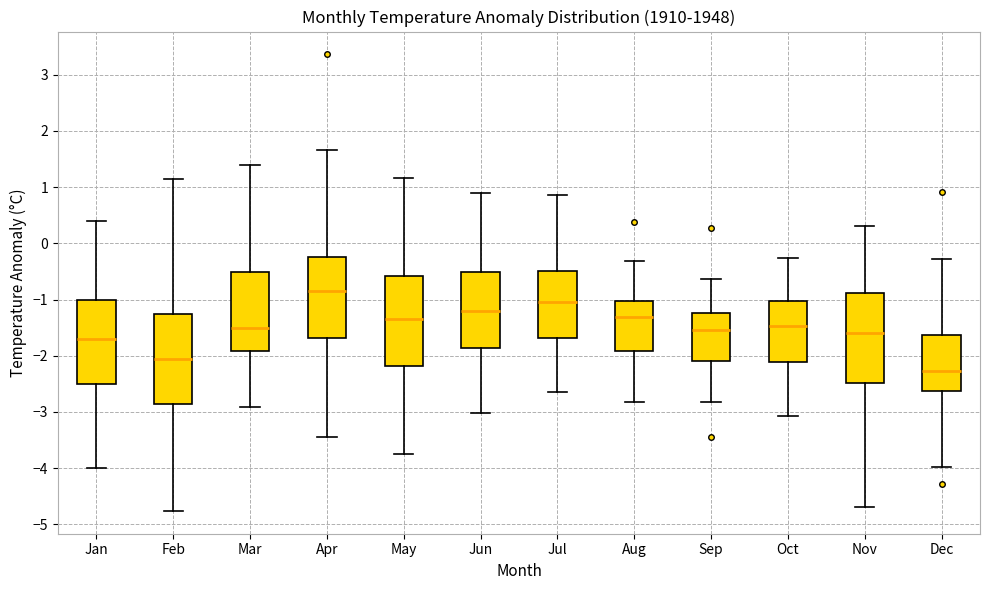

Reading left to right, read every box against the y-axis: the position of its median line, the range the box covers, and the ends of its whiskers. The values are not printed on the chart, so give them approximately, as read against the axis.

Jan: median -1.7, box -2.5 to -1.0, whiskers -4.0 to 0.4
Feb: median -2.1, box -2.9 to -1.3, whiskers -4.8 to 1.1
Mar: median -1.5, box -1.9 to -0.5, whiskers -2.9 to 1.4
Apr: median -0.8, box -1.7 to -0.2, whiskers -3.4 to 1.7
May: median -1.3, box -2.2 to -0.6, whiskers -3.7 to 1.2
Jun: median -1.2, box -1.9 to -0.5, whiskers -3.0 to 0.9
Jul: median -1.0, box -1.7 to -0.5, whiskers -2.6 to 0.9
Aug: median -1.3, box -1.9 to -1.0, whiskers -2.8 to -0.3
Sep: median -1.5, box -2.1 to -1.2, whiskers -2.8 to -0.6
Oct: median -1.5, box -2.1 to -1.0, whiskers -3.1 to -0.3
Nov: median -1.6, box -2.5 to -0.9, whiskers -4.7 to 0.3
Dec: median -2.3, box -2.6 to -1.6, whiskers -4.0 to -0.3